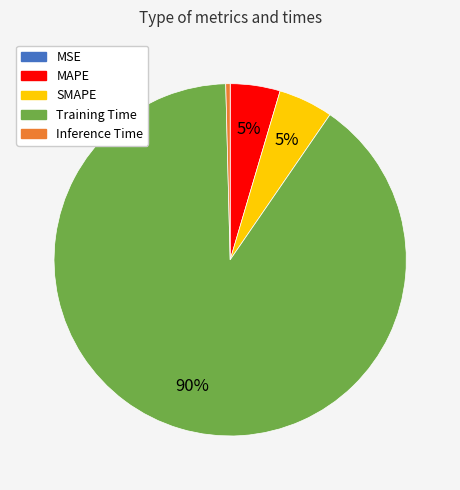

Is it true that MAPE is 5% of the pie?

True